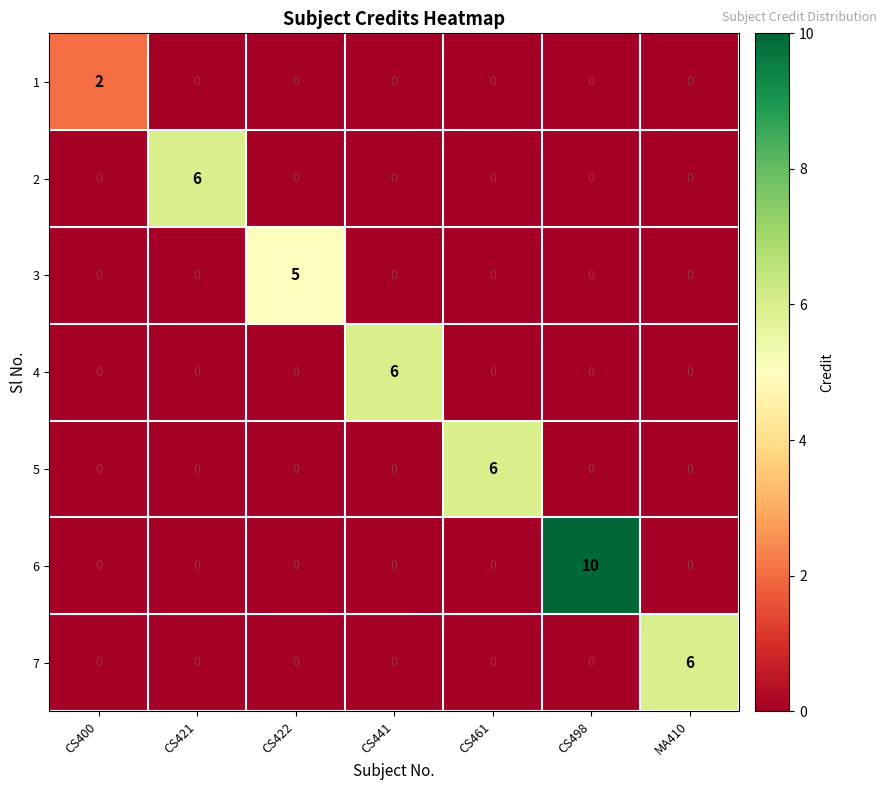

What is the sum of all 4 values?

6